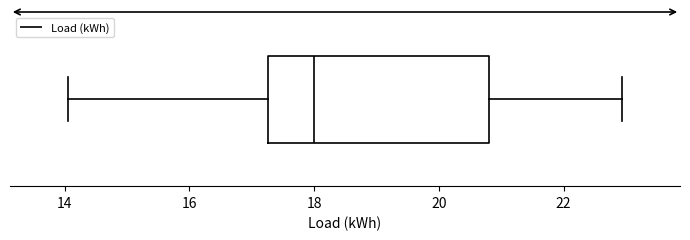

Where does the right whisker of the box end on the x-axis? The values are not printed on the chart, so give them approximately, as read against the axis.

23.0